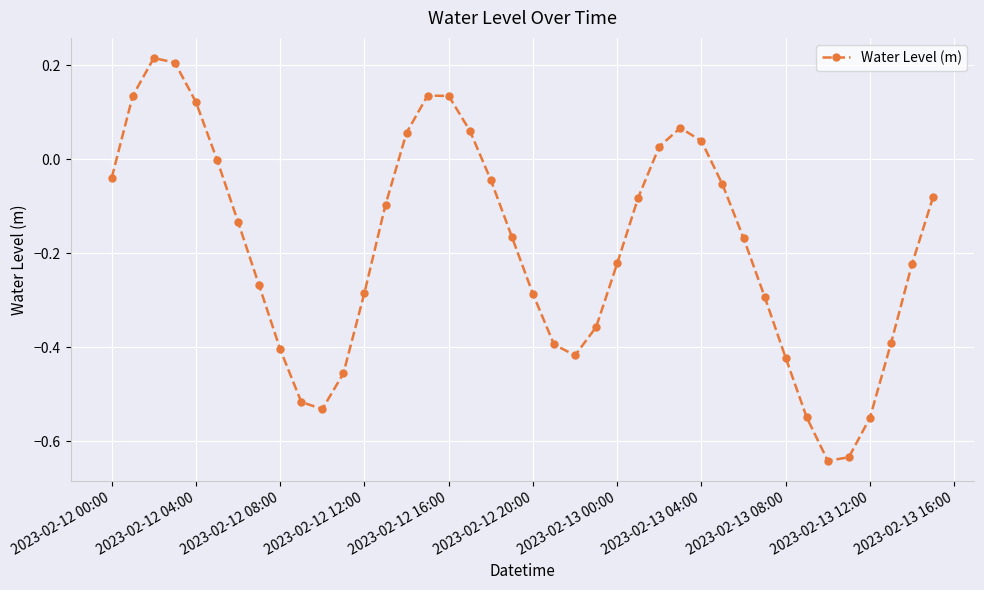

How many interior local valleys (lower than both neighbors) does the data have?

3